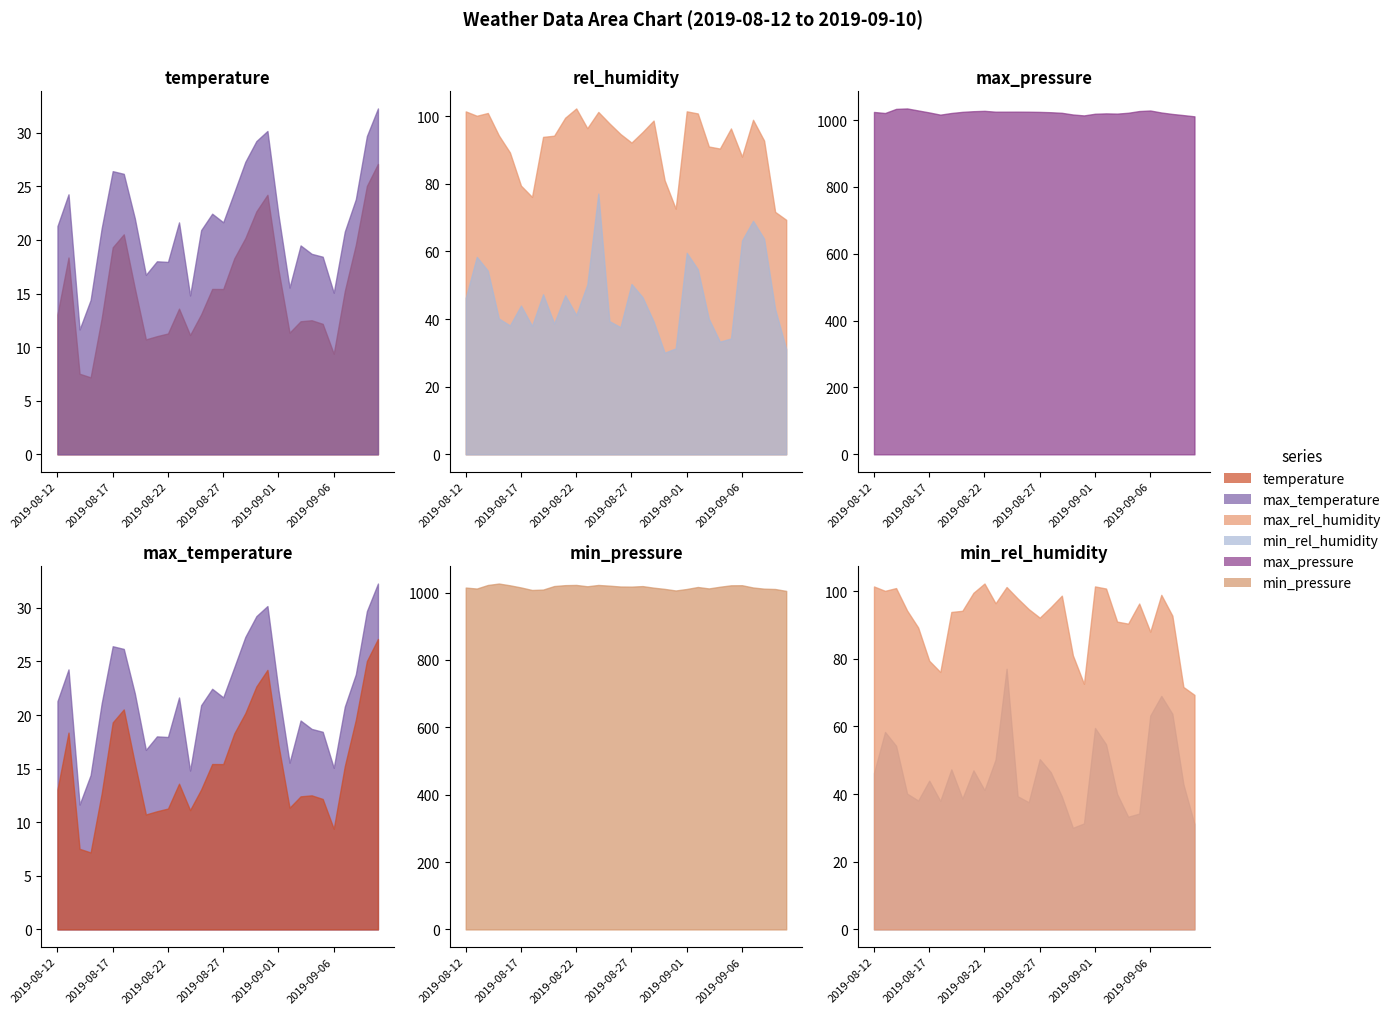

True or false: max_rel_humidity has a value of 131.8 at 2019-09-06.

False